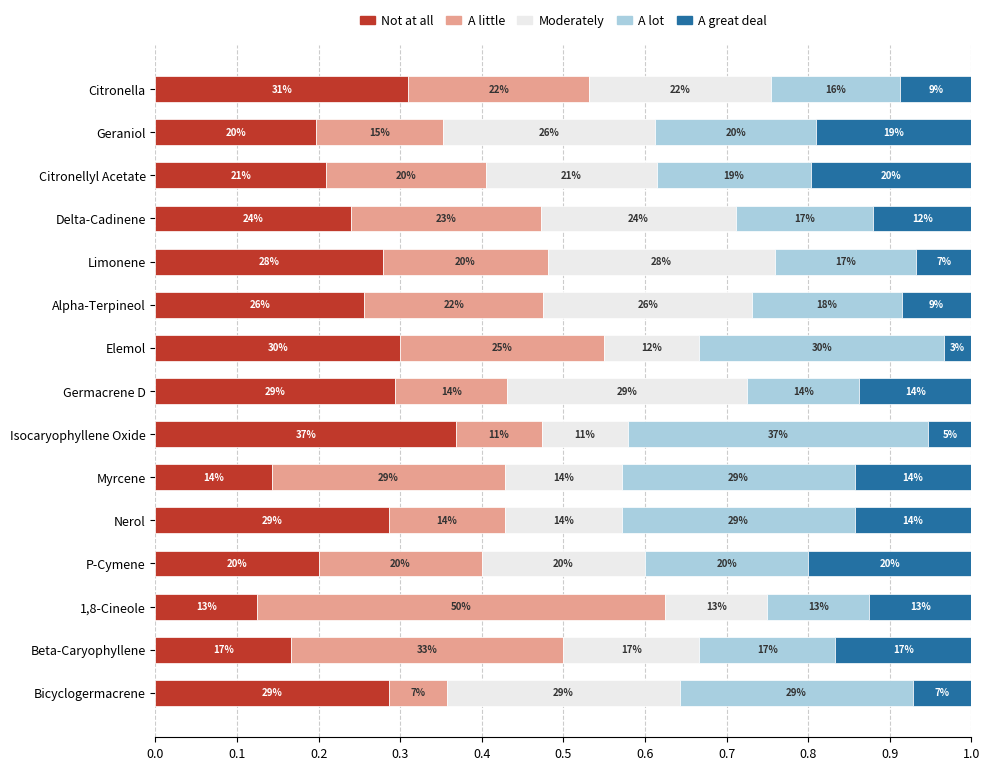

Which series has the largest total across all categories?

Not at all